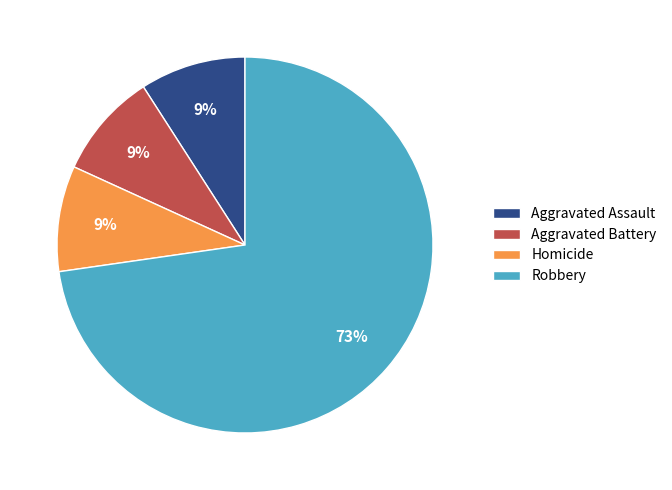

Which category has the biggest portion of the pie?

Robbery